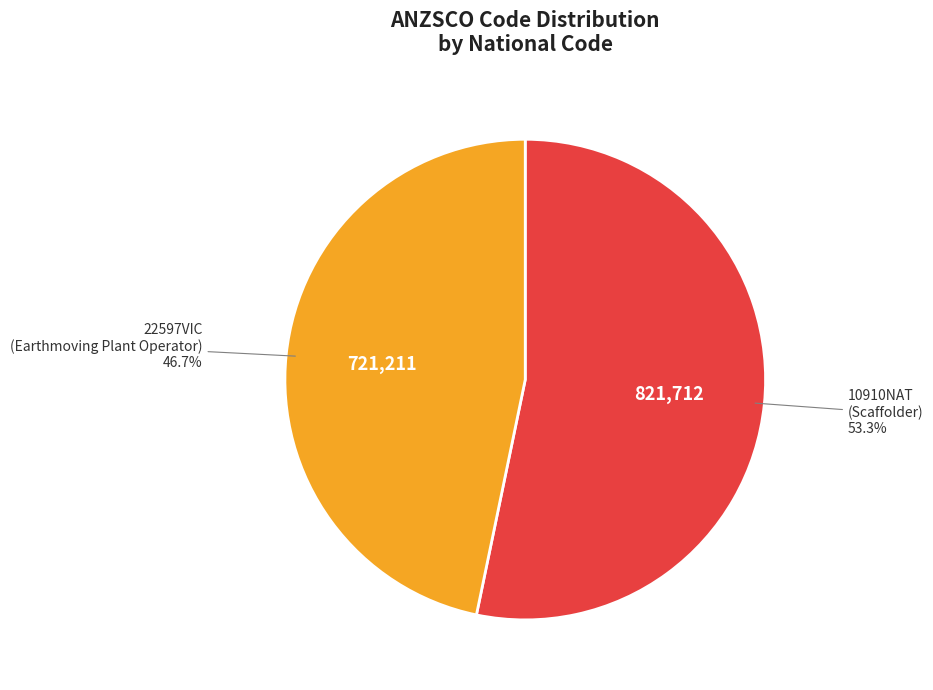

Is there a majority slice in this chart?

Yes